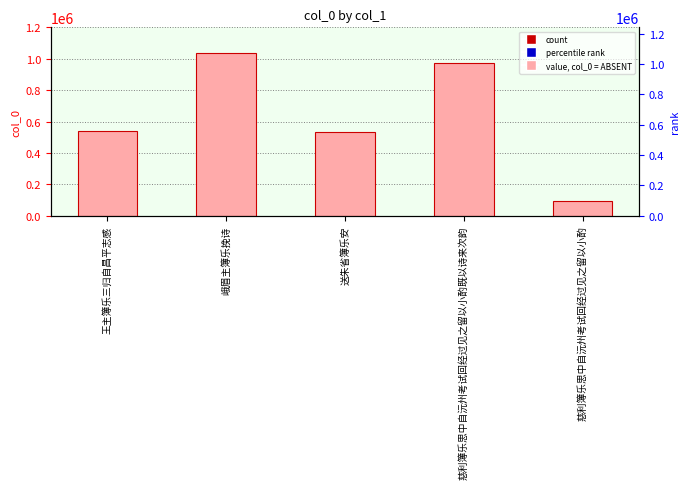

True or false: the data shows 541863 at 王主簿乐三归自昌平志感.

True